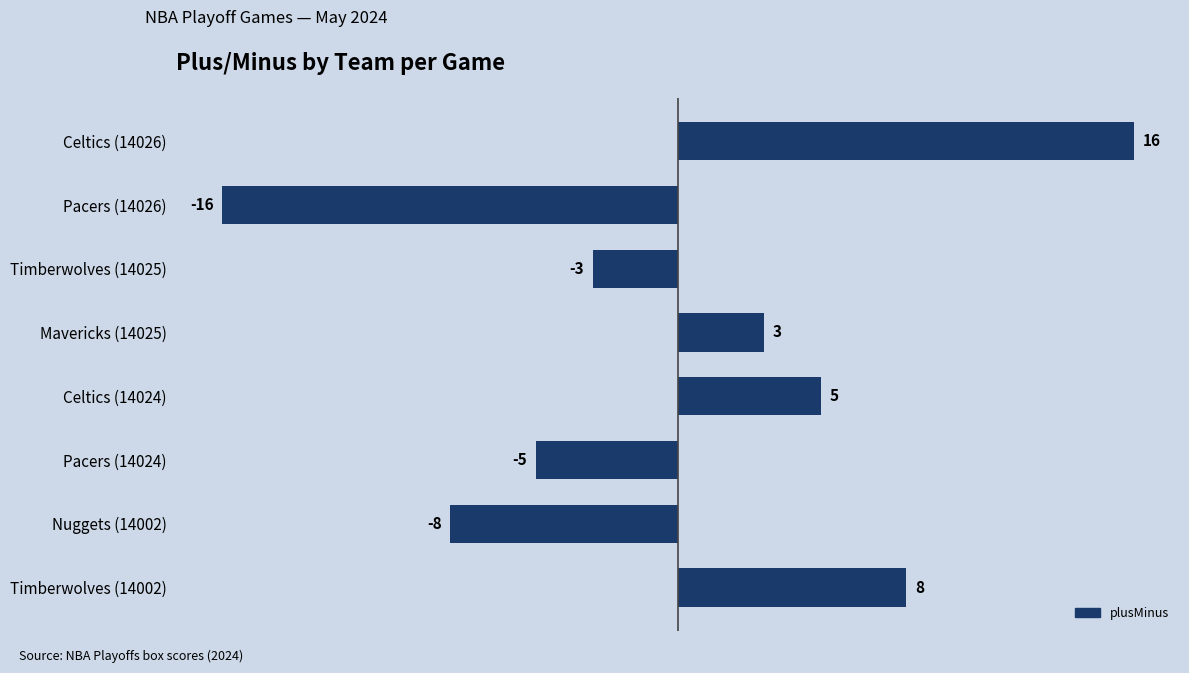

What is the smallest value displayed?

-16